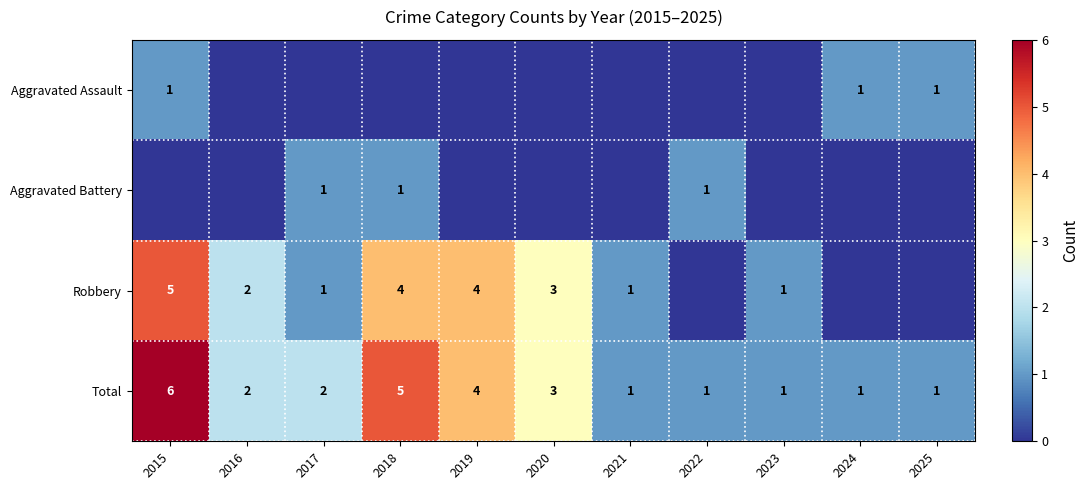

What is the difference between the Total values at 2023 and 2015?

5